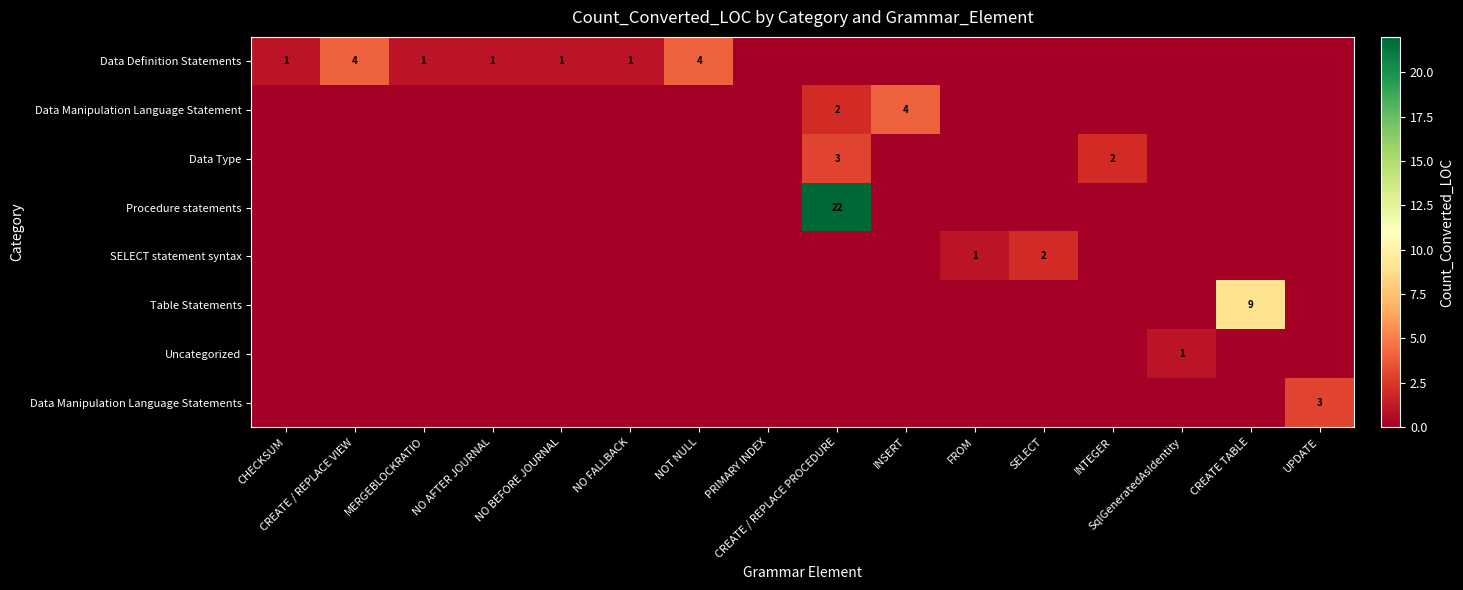

What is the spread (max minus min) of values at SELECT?

2